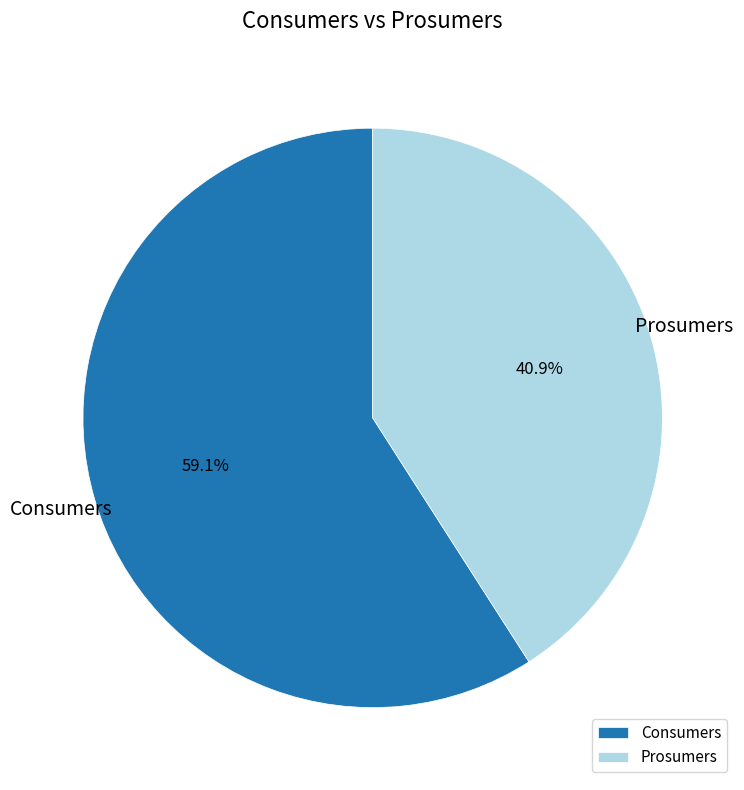

To the nearest percent, what is the combined percentage of Consumers and Prosumers?

100%